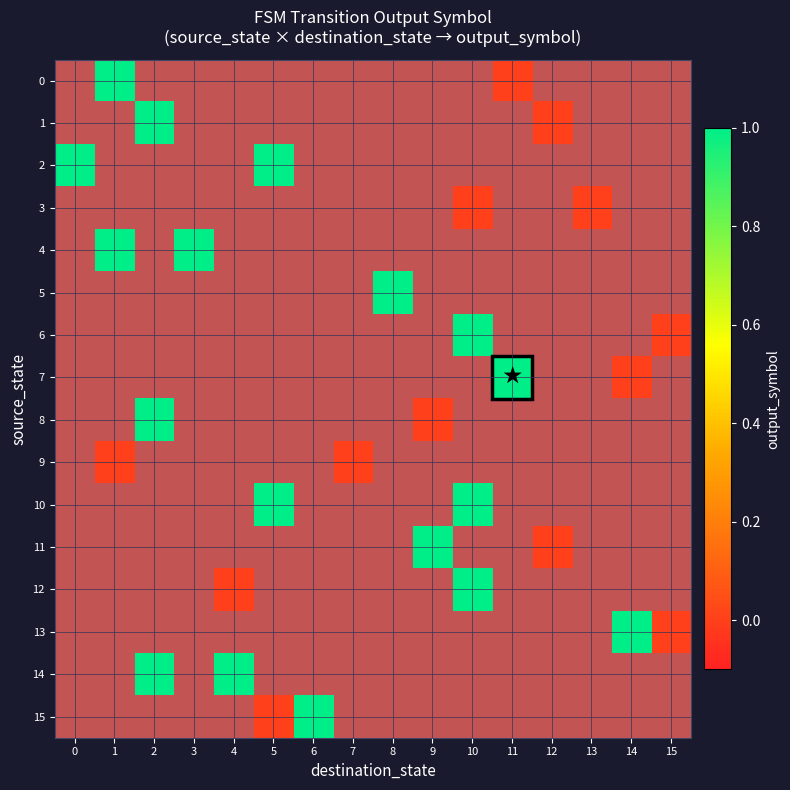

Which category has the lowest value across all series?

1